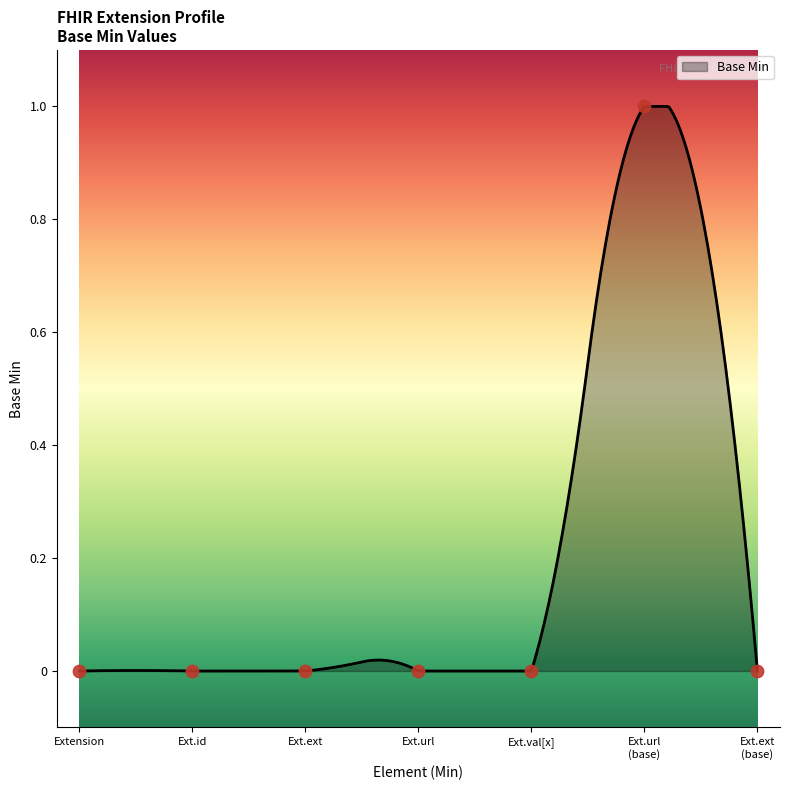

Which has a higher value, Ext.url or Ext.id?

Ext.url